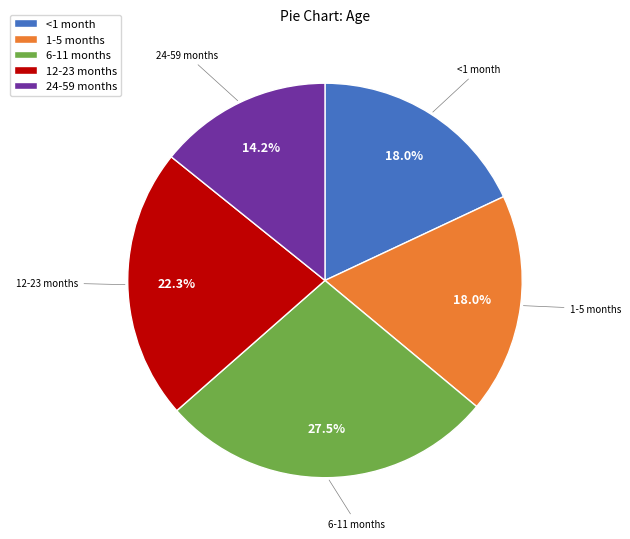

Which category has the smallest portion of the pie?

24-59 months